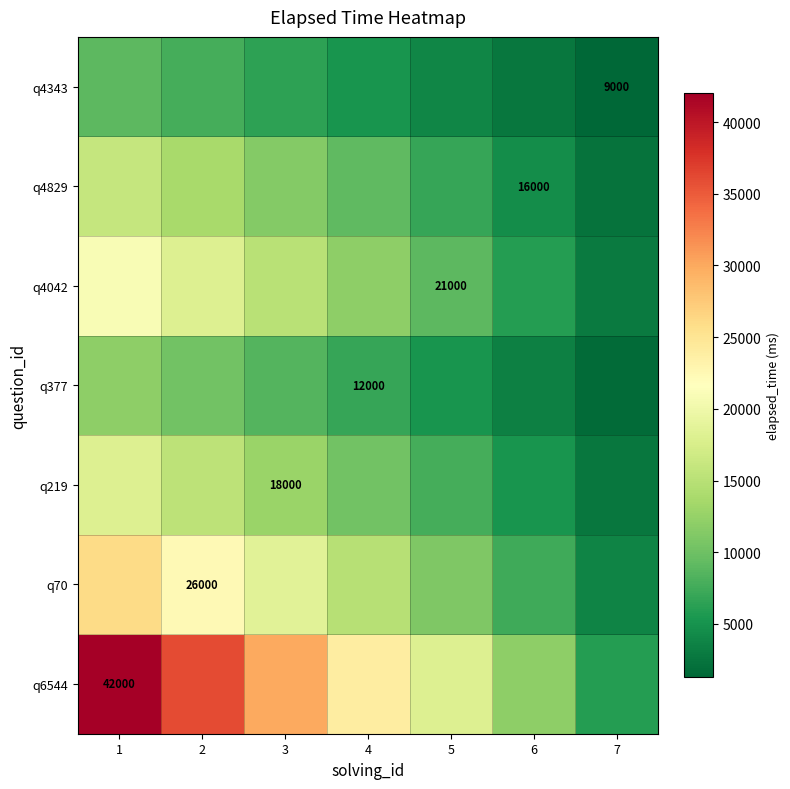

How many values in the q6544 series exceed 24000?

3